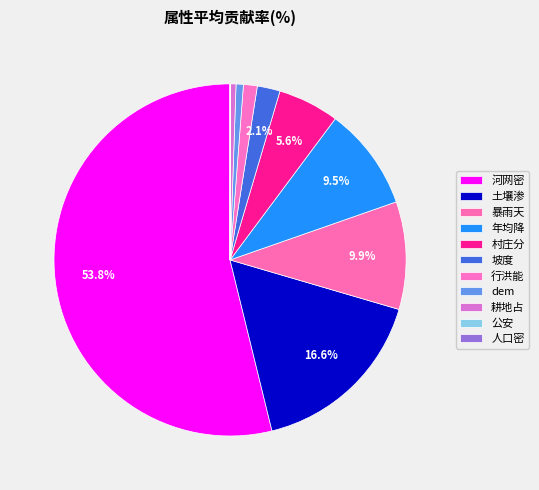

Which category has the biggest portion of the pie?

河网密